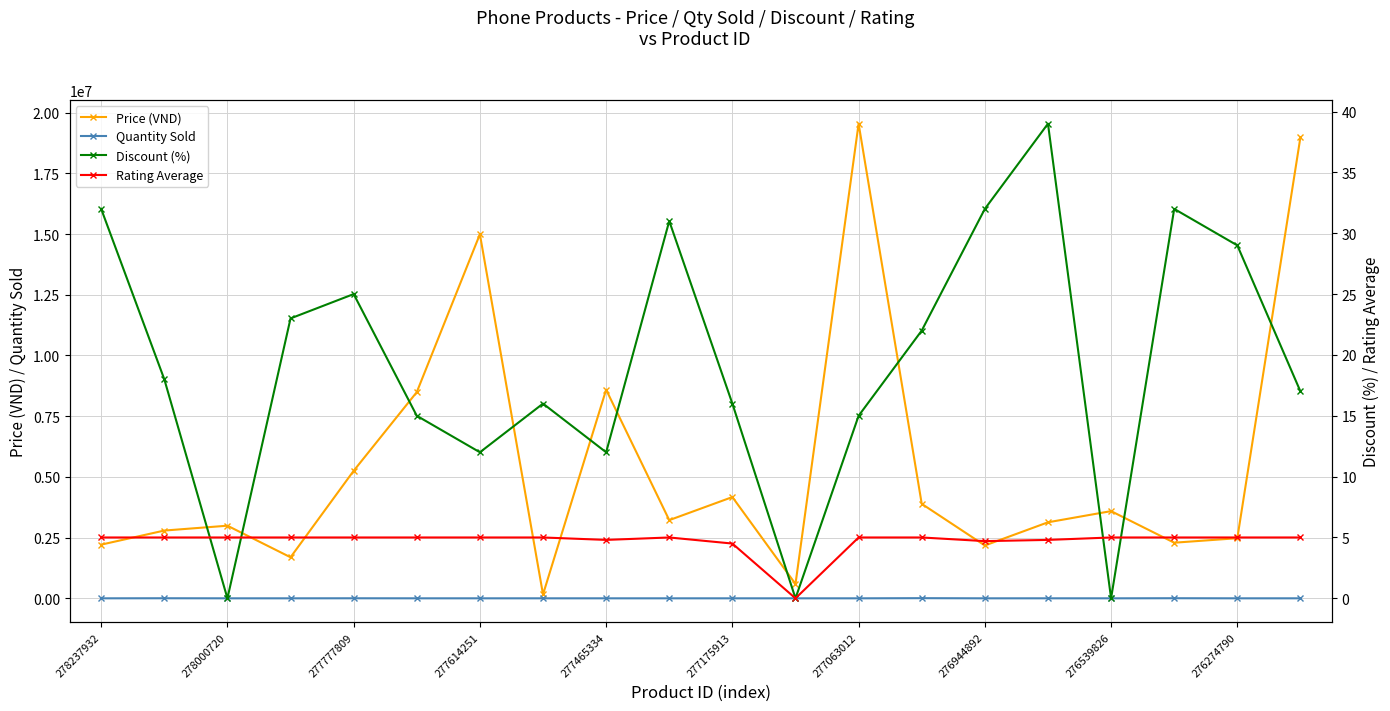

Where does the Price (VND) series first go above 3219000?

277777809